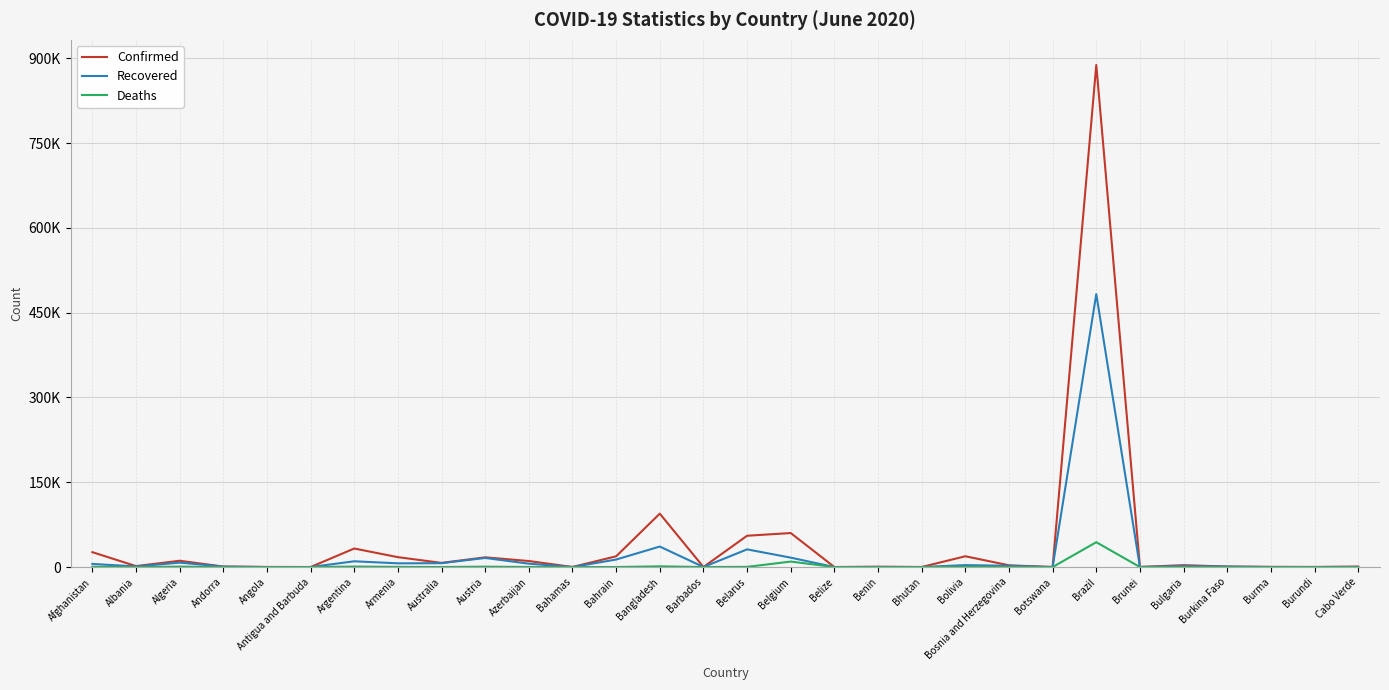

Which label corresponds to the smallest value in the chart?

Bhutan